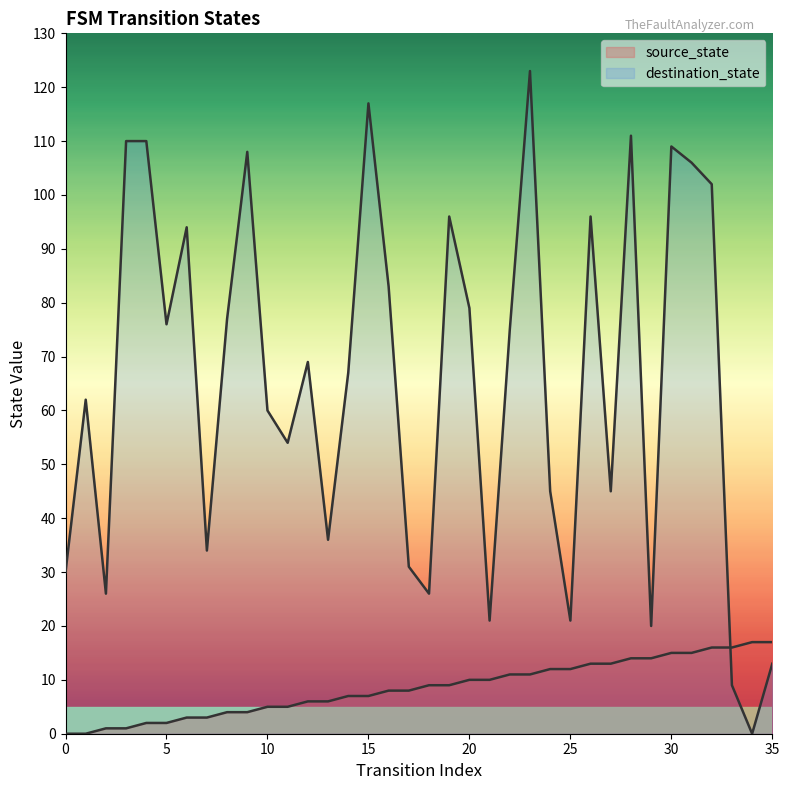

What is the difference between the highest and lowest values at 30?

94